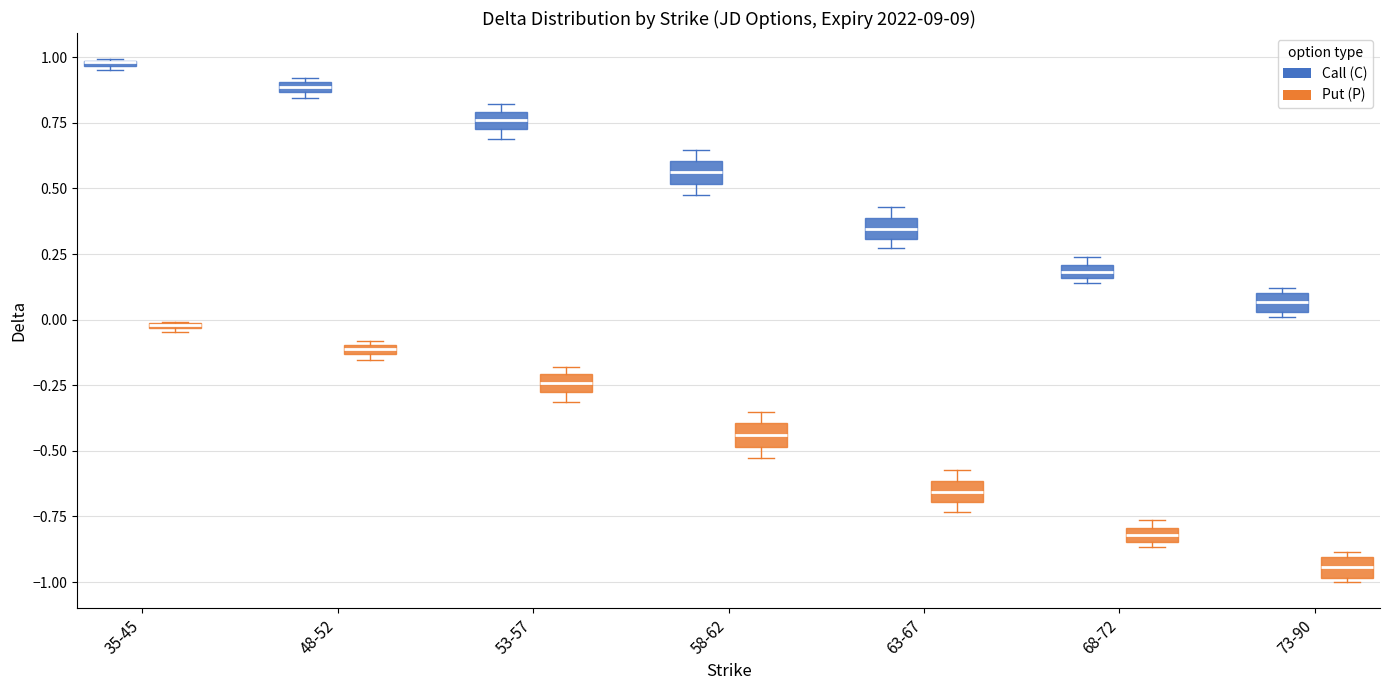

Where is the lower edge of the box for 48-52 (Put (P)) on the y-axis? The values are not printed on the chart, so give them approximately, as read against the axis.

-0.15